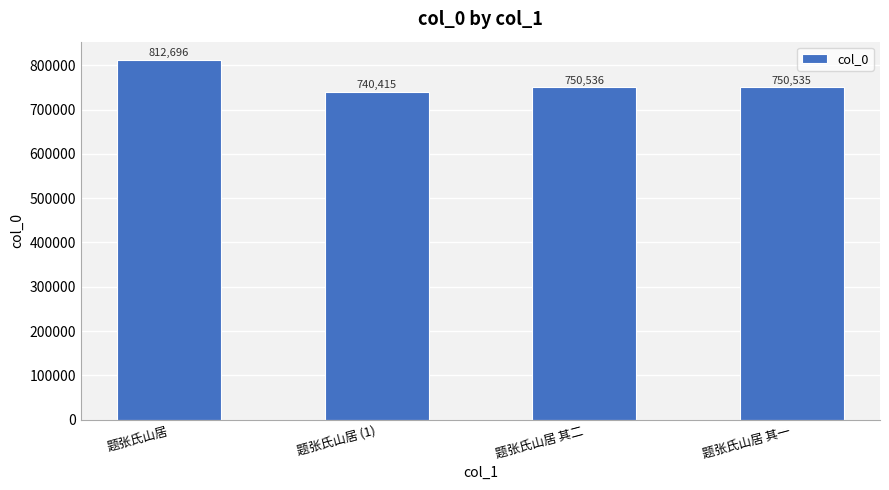

Rank the categories by value from highest to lowest.

题张氏山居, 题张氏山居 其二, 题张氏山居 其一, 题张氏山居 (1)